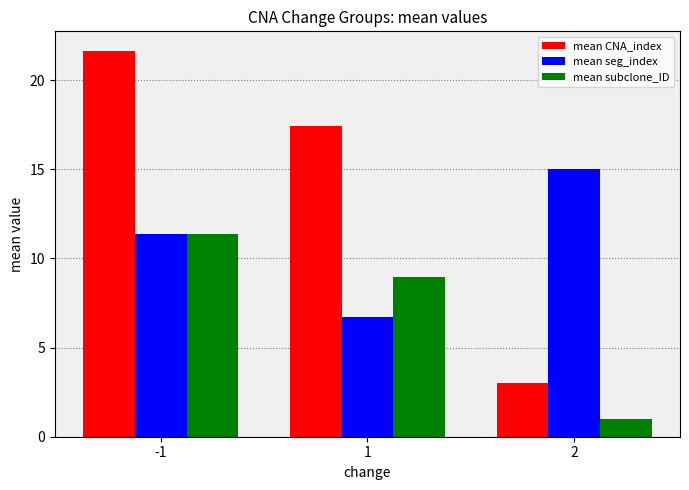

How many bars are there in each group?

3